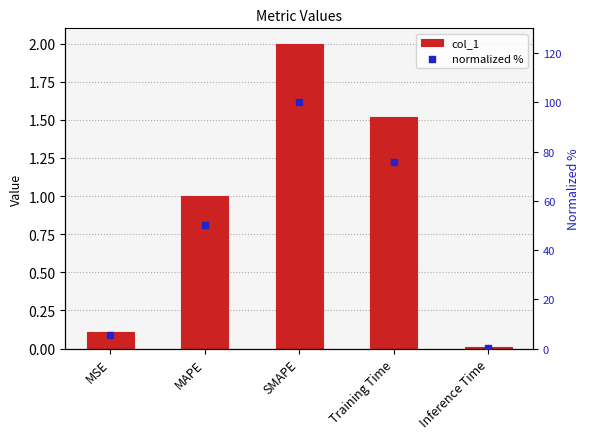

What are all the series names shown in the legend?

col_1, normalized %